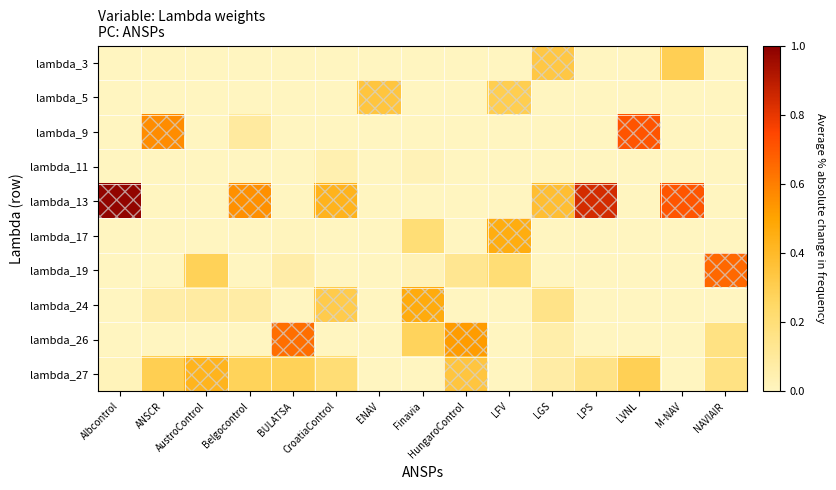

Reading left to right, what are all the values shown in this chart?

lambda_3: Albcontrol=0.0	ANSCR=0.0	AustroControl=0.0	Belgocontrol=0.0	BULATSA=0.0	CroatiaControl=0.0	ENAV=0.0	Finavia=0.0	HungaroControl=0.0	LFV=0.0	LGS=0.3	LPS=0.0	LVNL=0.0	M-NAV=0.3	NAVIAIR=0.0
lambda_5: Albcontrol=0.0	ANSCR=0.0	AustroControl=0.0	Belgocontrol=0.0	BULATSA=0.0	CroatiaControl=0.0	ENAV=0.3	Finavia=0.0	HungaroControl=0.0	LFV=0.3	LGS=0.0	LPS=0.0	LVNL=0.0	M-NAV=0.0	NAVIAIR=0.0
lambda_9: Albcontrol=0.0	ANSCR=0.6	AustroControl=0.0	Belgocontrol=0.1	BULATSA=0.0	CroatiaControl=0.0	ENAV=0.0	Finavia=0.0	HungaroControl=0.0	LFV=0.0	LGS=0.0	LPS=0.0	LVNL=0.7	M-NAV=0.0	NAVIAIR=0.0
lambda_11: Albcontrol=0.0	ANSCR=0.0	AustroControl=0.0	Belgocontrol=0.0	BULATSA=0.0	CroatiaControl=0.0	ENAV=0.0	Finavia=0.0	HungaroControl=0.0	LFV=0.0	LGS=0.0	LPS=0.0	LVNL=0.0	M-NAV=0.0	NAVIAIR=0.0
lambda_13: Albcontrol=1.0	ANSCR=0.0	AustroControl=0.0	Belgocontrol=0.6	BULATSA=0.0	CroatiaControl=0.4	ENAV=0.0	Finavia=0.0	HungaroControl=0.0	LFV=0.0	LGS=0.4	LPS=0.8	LVNL=0.0	M-NAV=0.7	NAVIAIR=0.0
lambda_17: Albcontrol=0.0	ANSCR=0.0	AustroControl=0.0	Belgocontrol=0.0	BULATSA=0.0	CroatiaControl=0.0	ENAV=0.0	Finavia=0.2	HungaroControl=0.0	LFV=0.5	LGS=0.0	LPS=0.0	LVNL=0.0	M-NAV=0.0	NAVIAIR=0.0
lambda_19: Albcontrol=0.0	ANSCR=0.0	AustroControl=0.3	Belgocontrol=0.0	BULATSA=0.1	CroatiaControl=0.0	ENAV=0.0	Finavia=0.0	HungaroControl=0.1	LFV=0.2	LGS=0.0	LPS=0.0	LVNL=0.0	M-NAV=0.0	NAVIAIR=0.7
lambda_24: Albcontrol=0.0	ANSCR=0.1	AustroControl=0.1	Belgocontrol=0.1	BULATSA=0.0	CroatiaControl=0.3	ENAV=0.0	Finavia=0.5	HungaroControl=0.0	LFV=0.0	LGS=0.2	LPS=0.0	LVNL=0.0	M-NAV=0.0	NAVIAIR=0.0
lambda_26: Albcontrol=0.0	ANSCR=0.0	AustroControl=0.0	Belgocontrol=0.0	BULATSA=0.6	CroatiaControl=0.0	ENAV=0.0	Finavia=0.3	HungaroControl=0.5	LFV=0.0	LGS=0.1	LPS=0.0	LVNL=0.0	M-NAV=0.0	NAVIAIR=0.2
lambda_27: Albcontrol=0.0	ANSCR=0.3	AustroControl=0.4	Belgocontrol=0.3	BULATSA=0.3	CroatiaControl=0.2	ENAV=0.0	Finavia=0.0	HungaroControl=0.3	LFV=0.0	LGS=0.1	LPS=0.2	LVNL=0.3	M-NAV=0.0	NAVIAIR=0.2